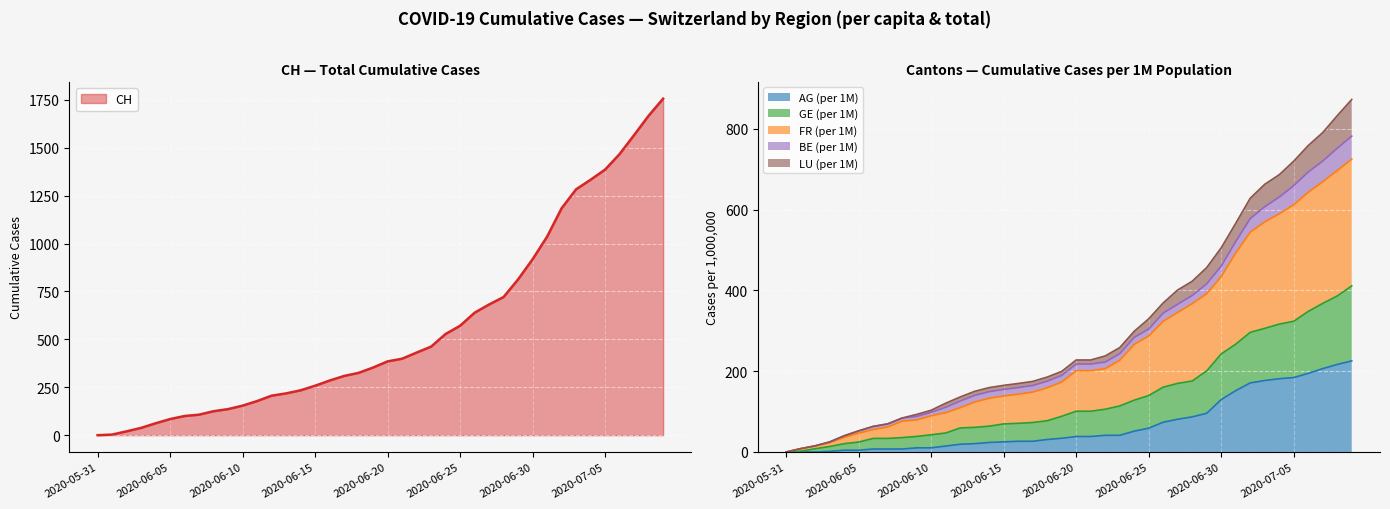

True or false: LU_pc has more than 0 points higher than both neighbors.

False